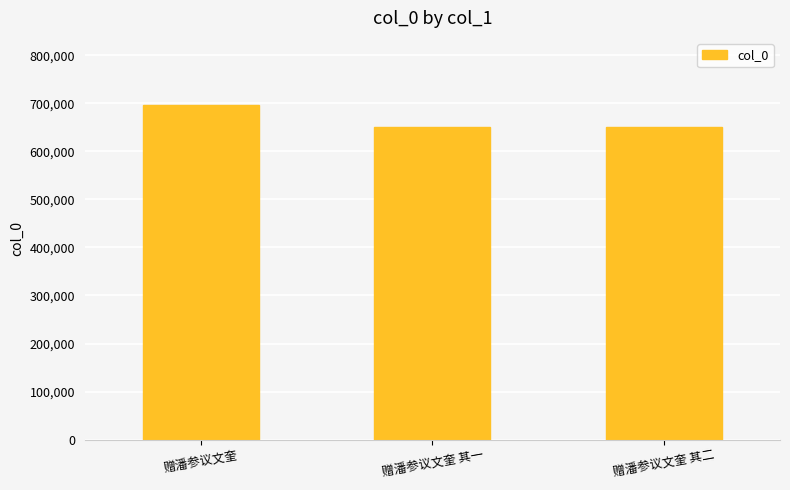

What is the change in value from 赠潘参议文奎 to 赠潘参议文奎 其二?

-46167